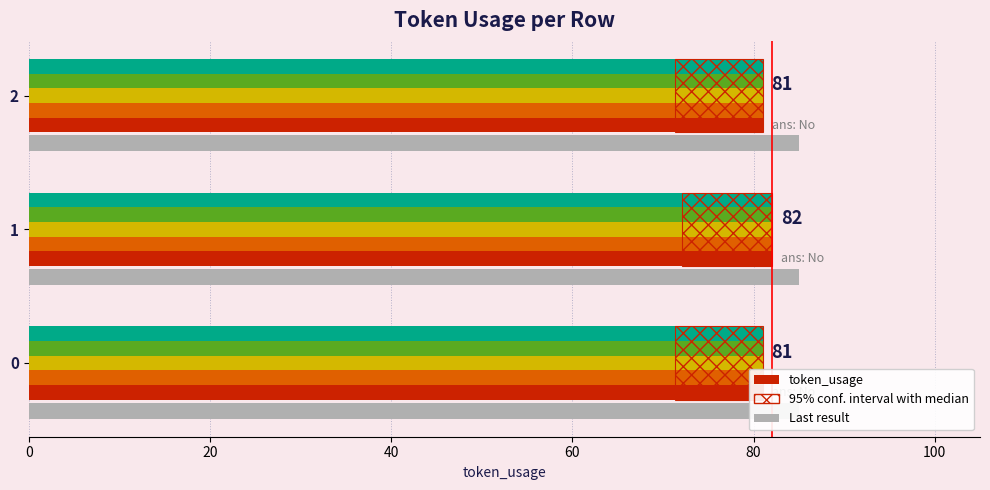

Count the values in the range 81 to 82.

3